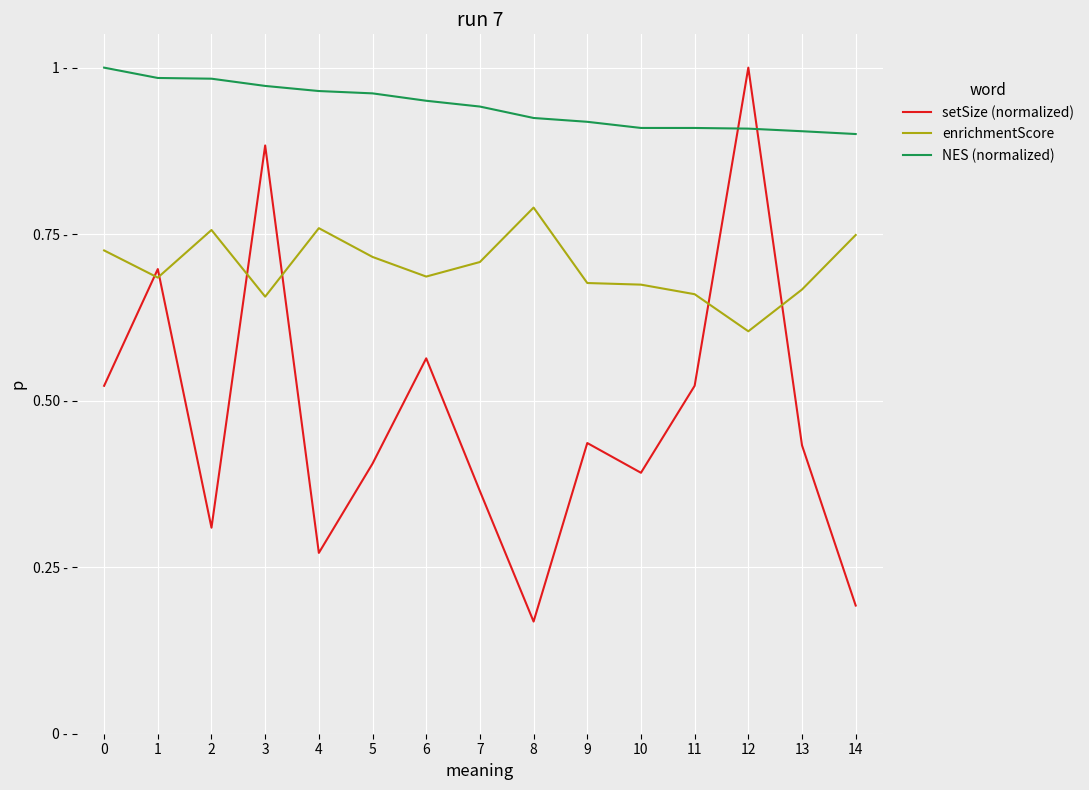

Which series has the widest spread of values?

setSize (normalized)